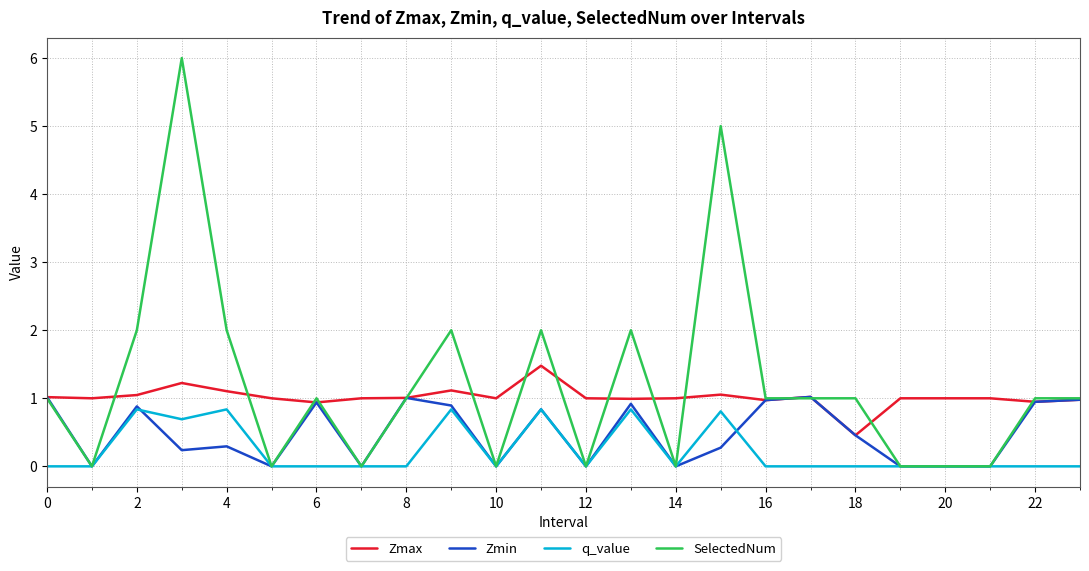

True or false: q_value and Zmax cross at least once.

False